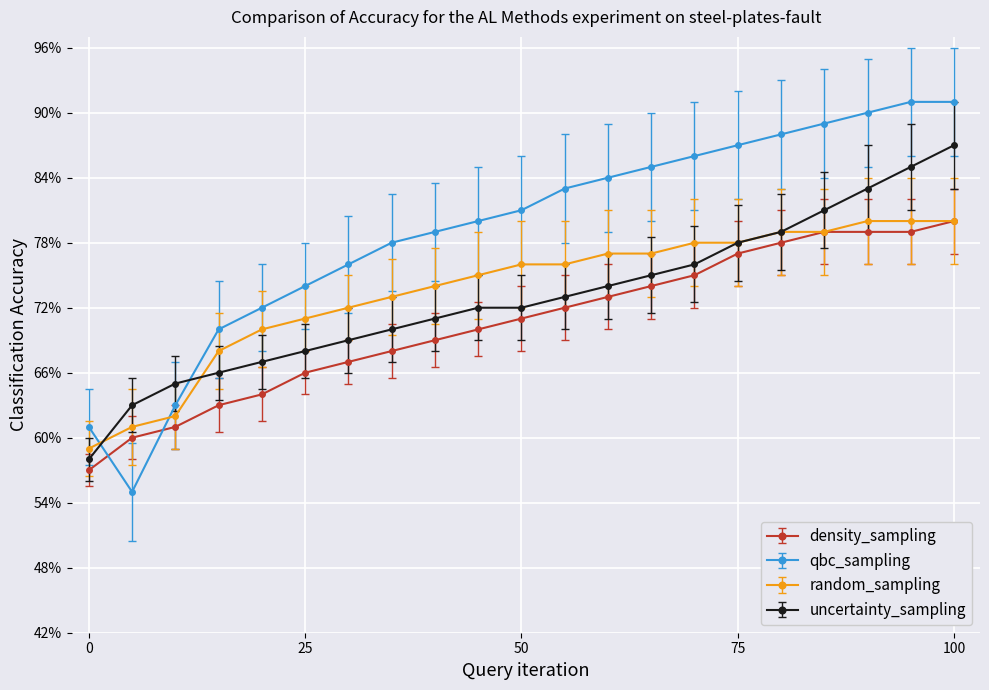

What is the lowest value of the random_sampling series?

59